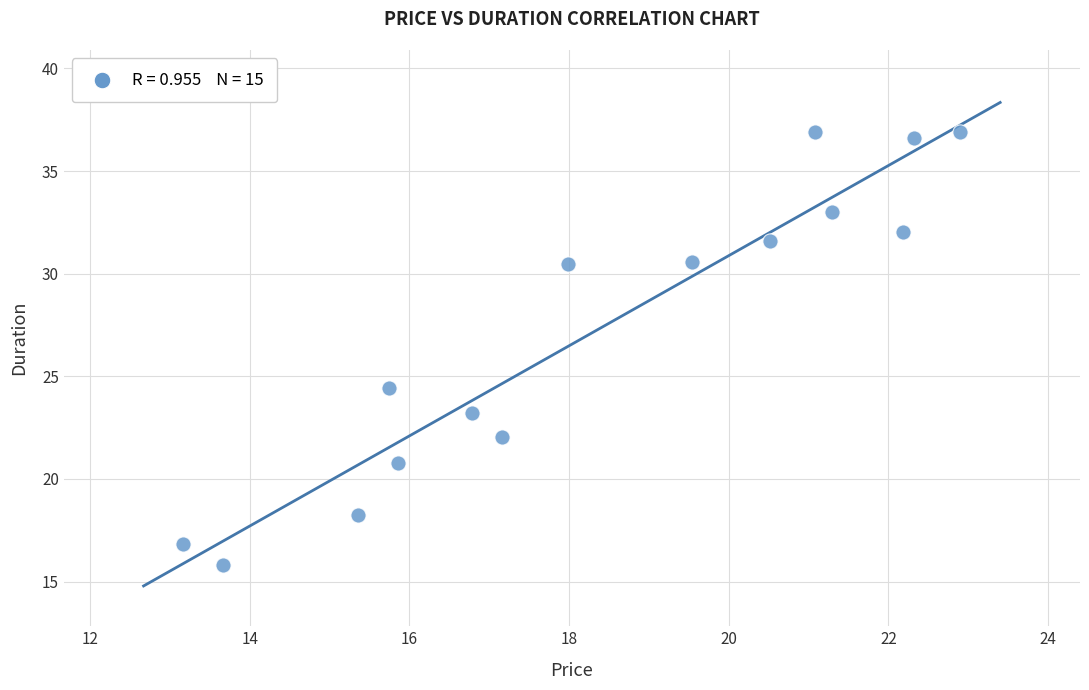

What is the range of X values (max minus min)?

9.7